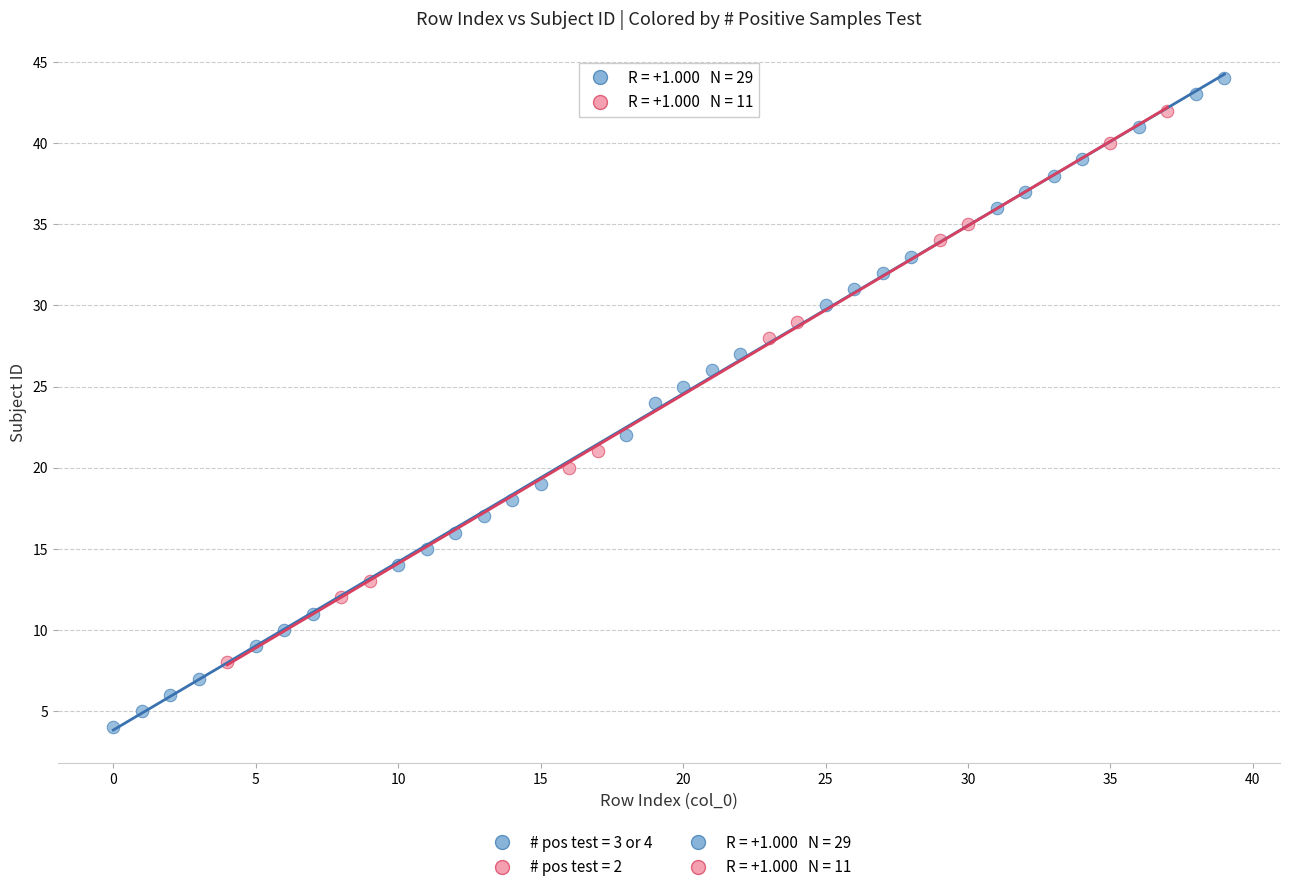

Which series has the widest spread of Y values?

# pos test = 3 or 4